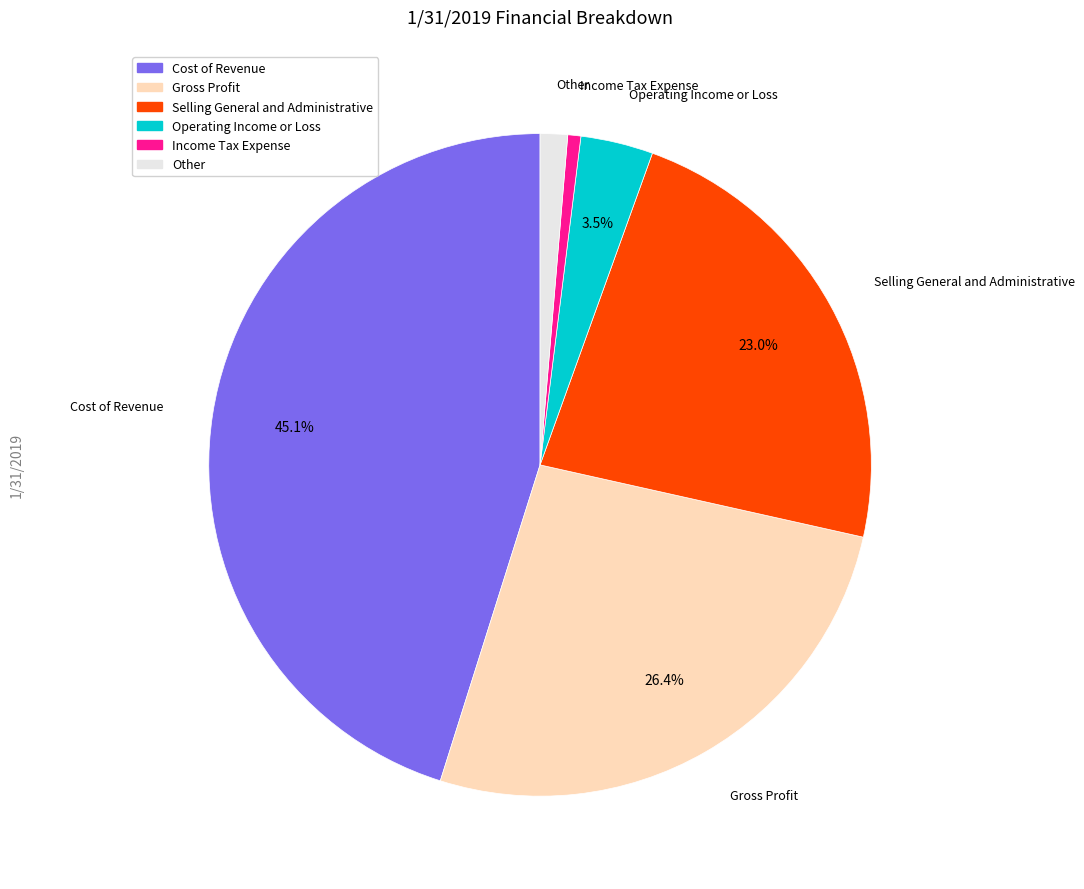

Is the sum of Gross Profit and Income Tax Expense greater than half?

No